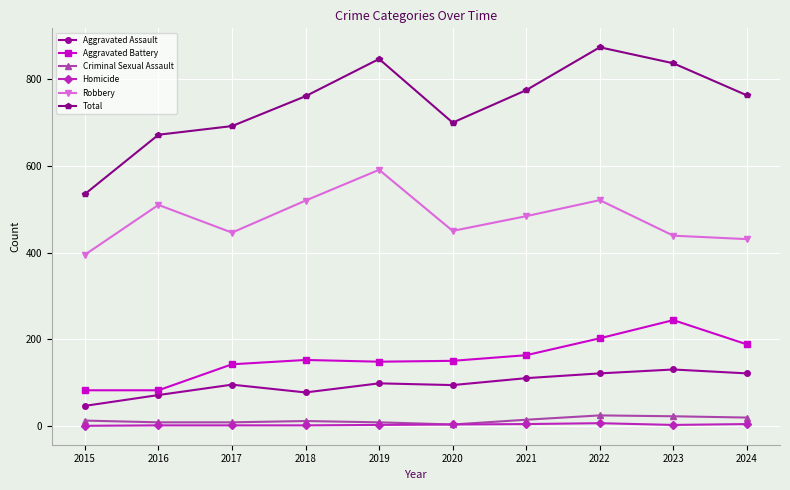

How many lines are shown in the chart?

6